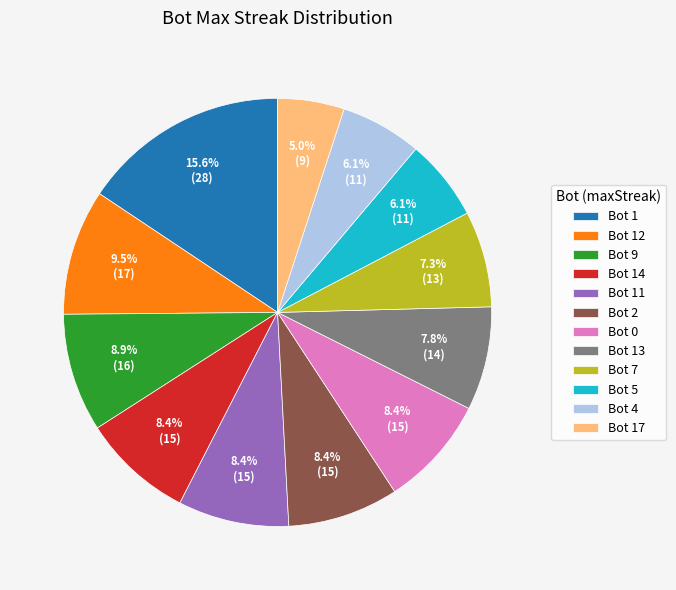

Approximately how many times larger is the value at Bot 9 compared to Bot 12?

0.9